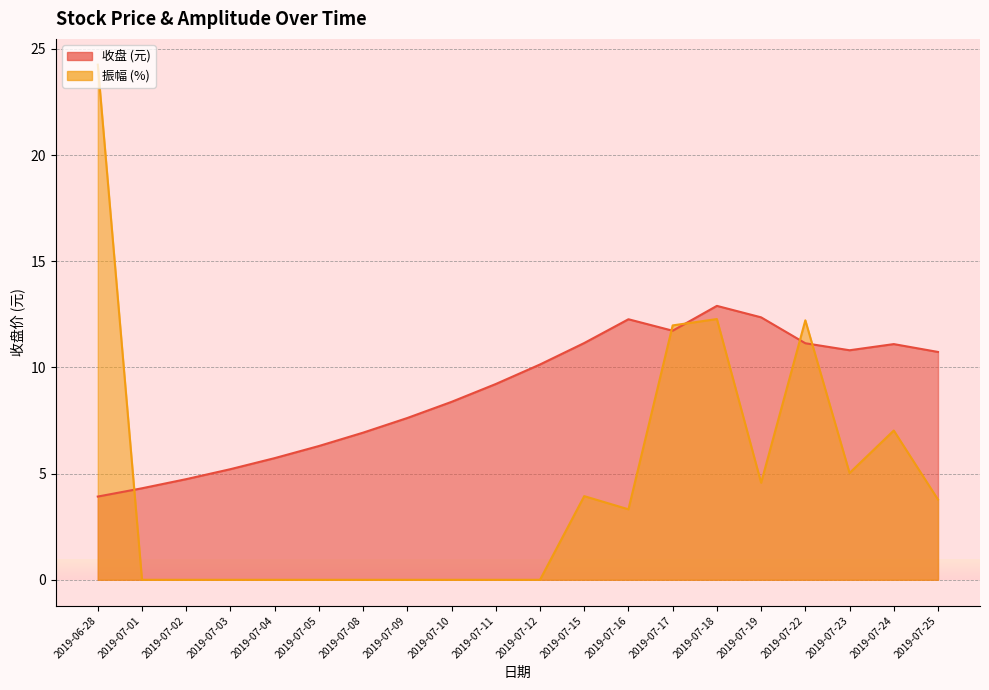

Which series changed the most between 2019-07-16 and 2019-07-23?

振幅